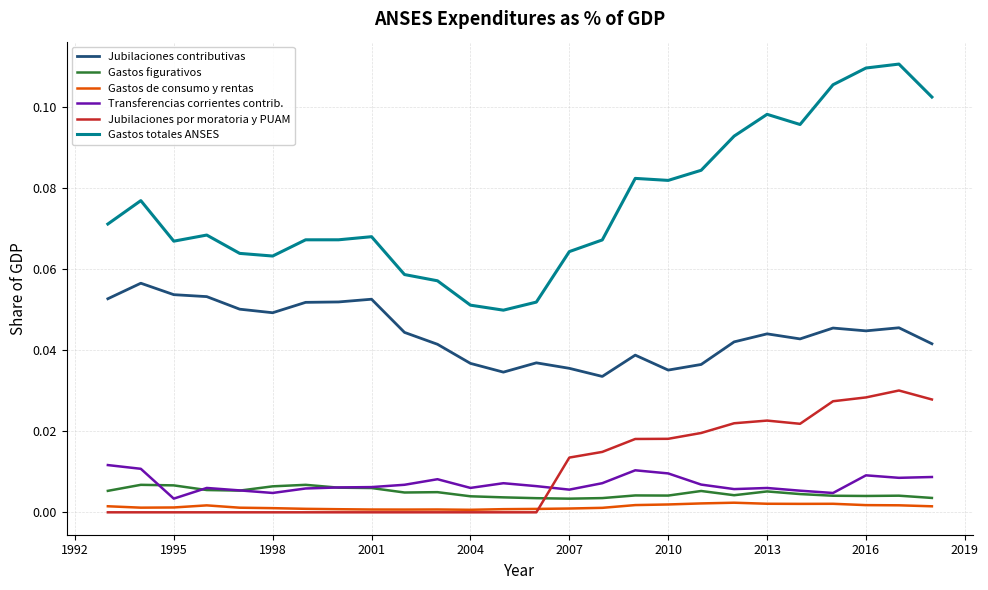

True or false: Gastos totales ANSES and Jubilaciones por moratoria y PUAM cross at least once.

False